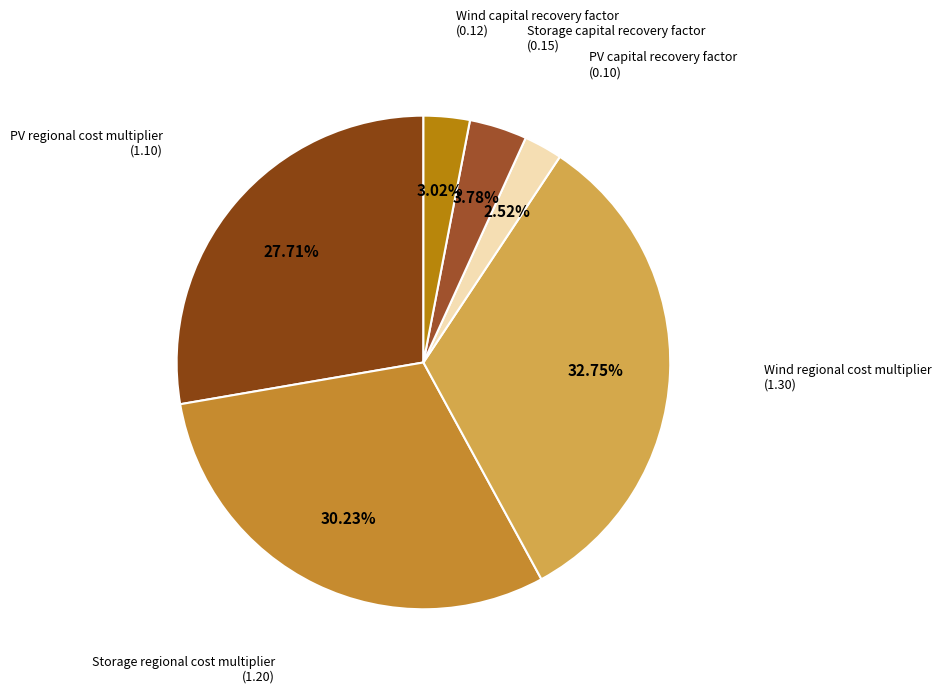

How many slices are in this pie chart?

6